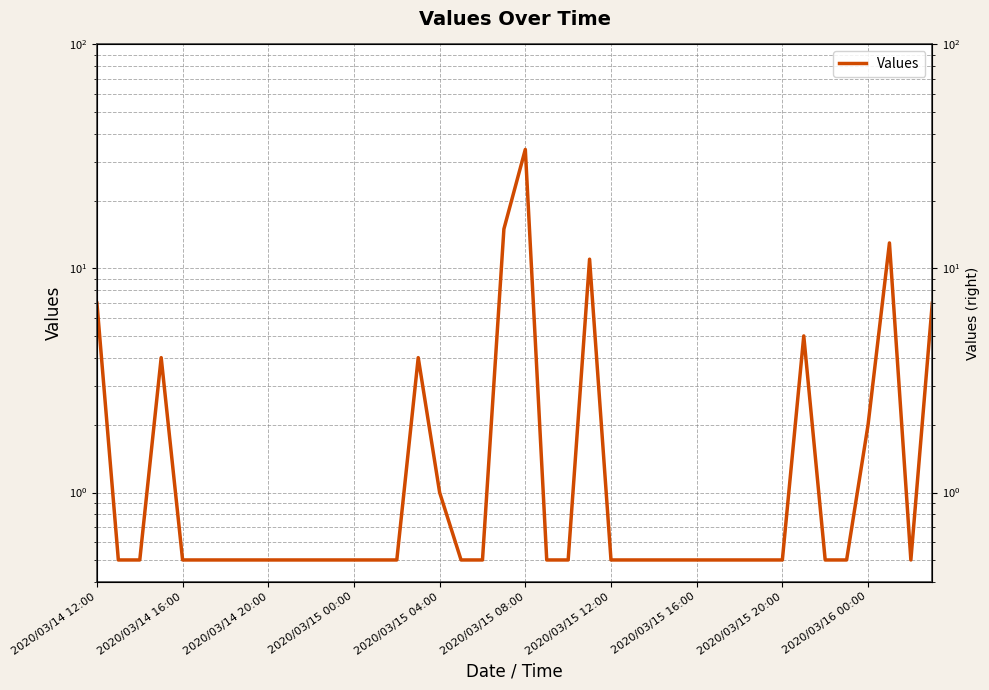

Is it true that the value at 15 is 6.0?

False